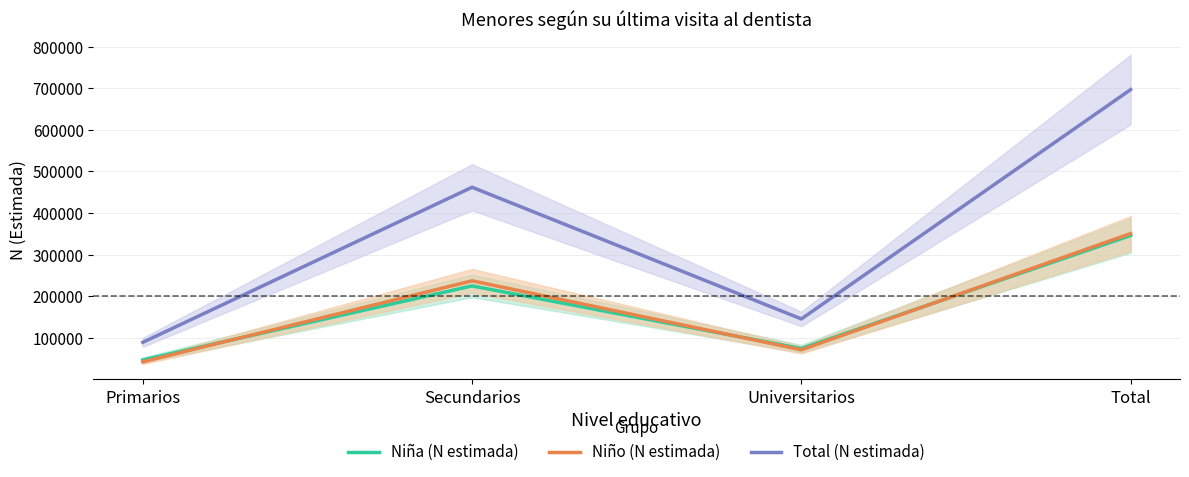

What is the total value across all series at Primarios?

178427